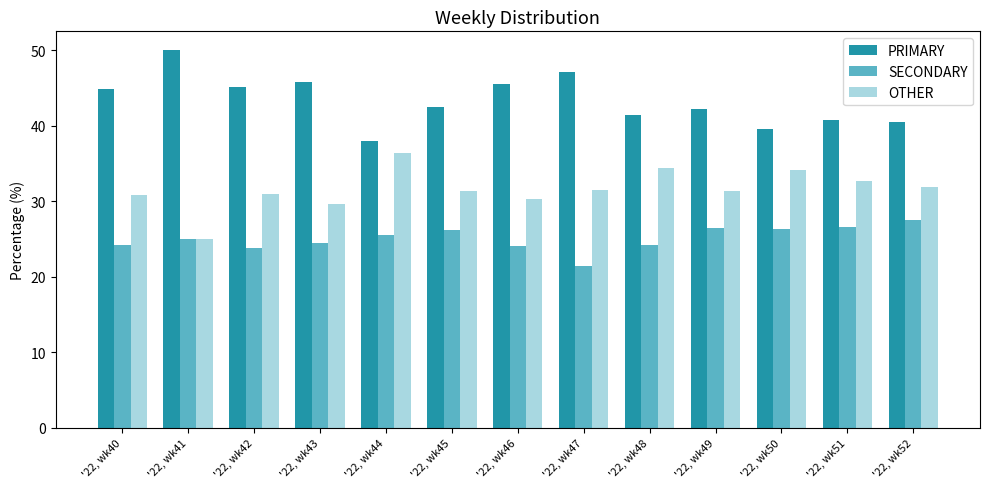

Which label corresponds to the smallest value in the chart?

'22, wk47